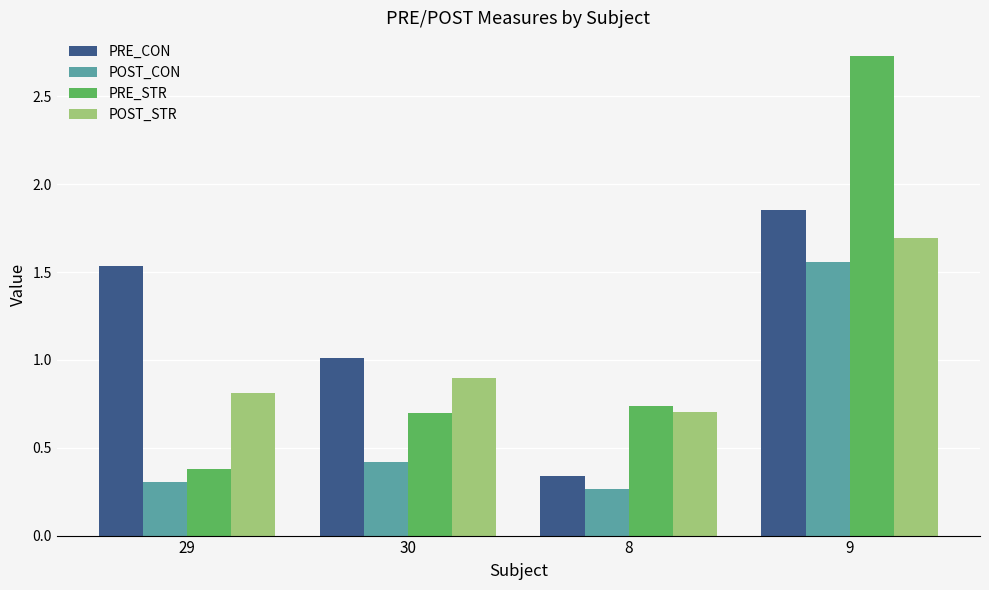

Which series has the largest total across all categories?

PRE_CON